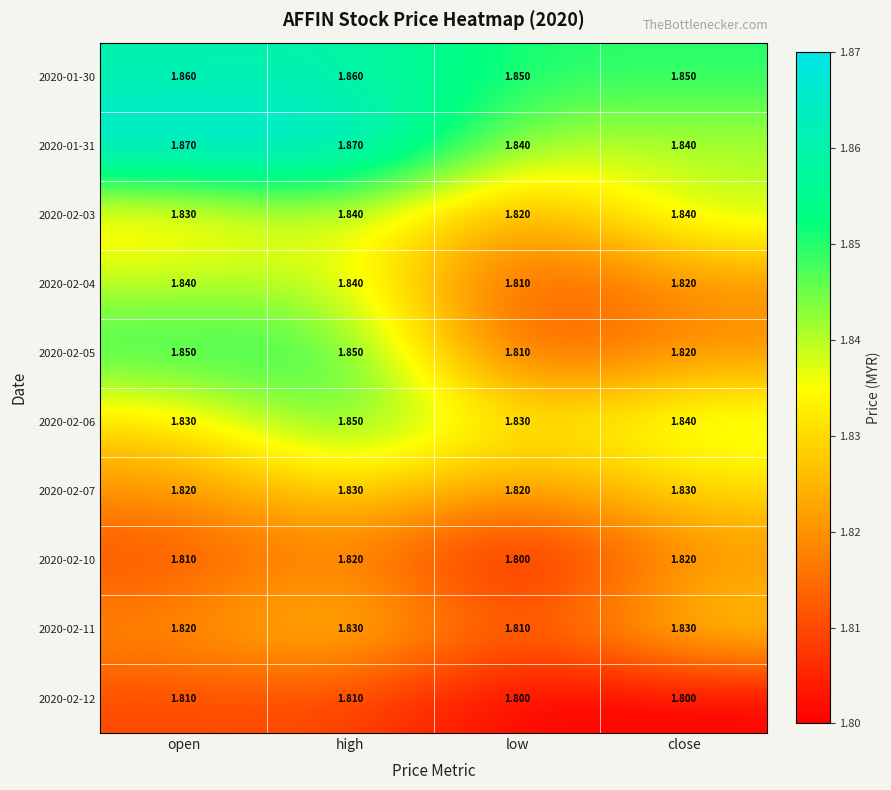

Is the value of 2020-01-31 at high greater than the value of 2020-02-10 at low?

Yes